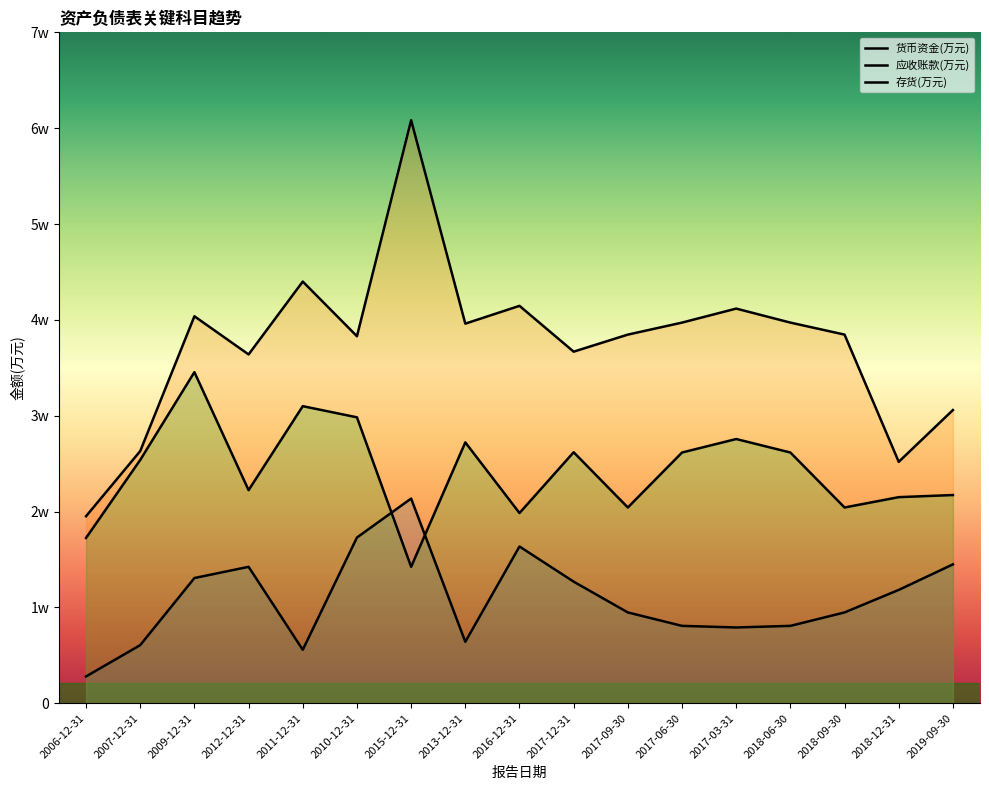

List the series in order of their overall mean, highest first.

应收账款(万元), 存货(万元), 货币资金(万元)